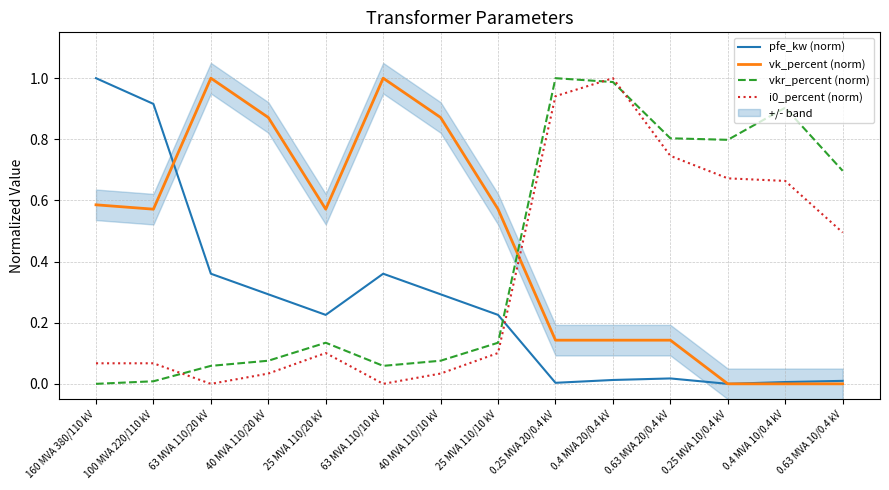

Where is the first local maximum for vkr_percent (norm)?

25 MVA 110/20 kV